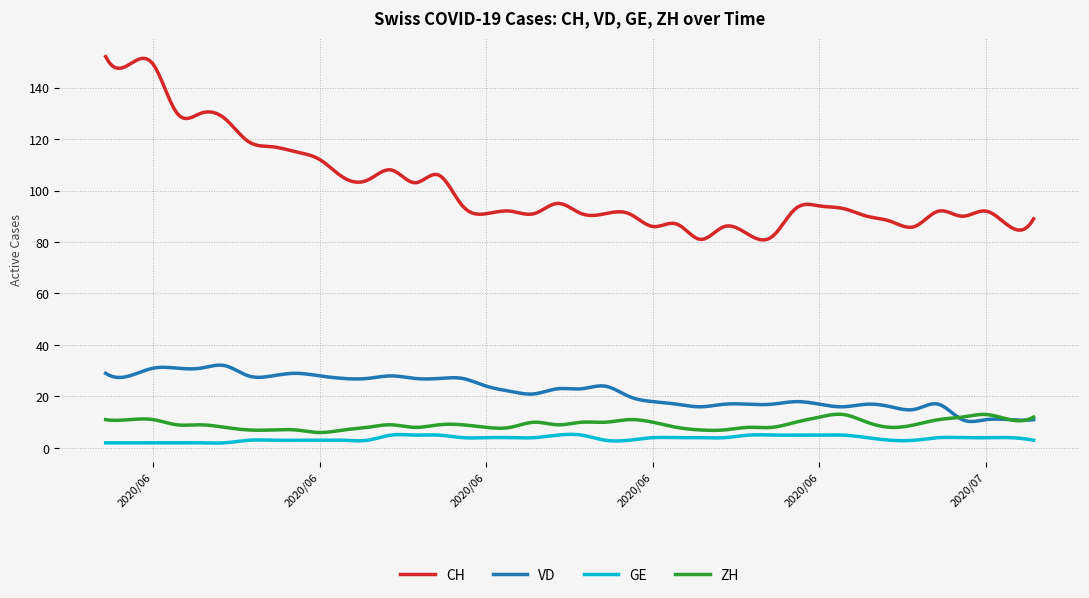

Rank the series by their maximum value, from highest to lowest.

CH, VD, ZH, GE